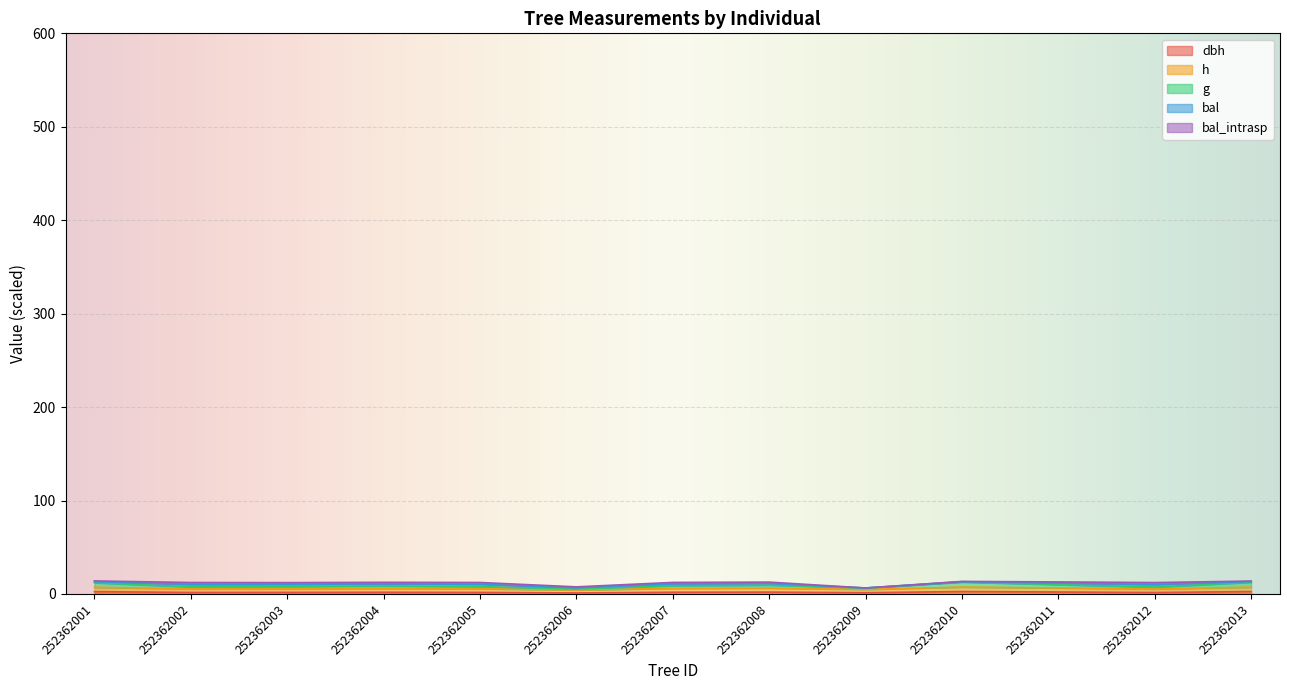

Which category has the lowest value across all series?

252362006